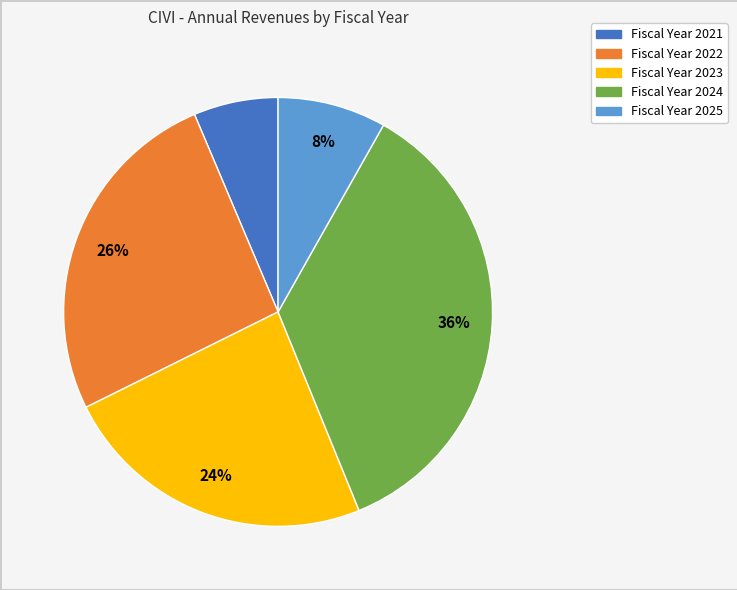

To the nearest percent, what is the average slice percentage?

20%